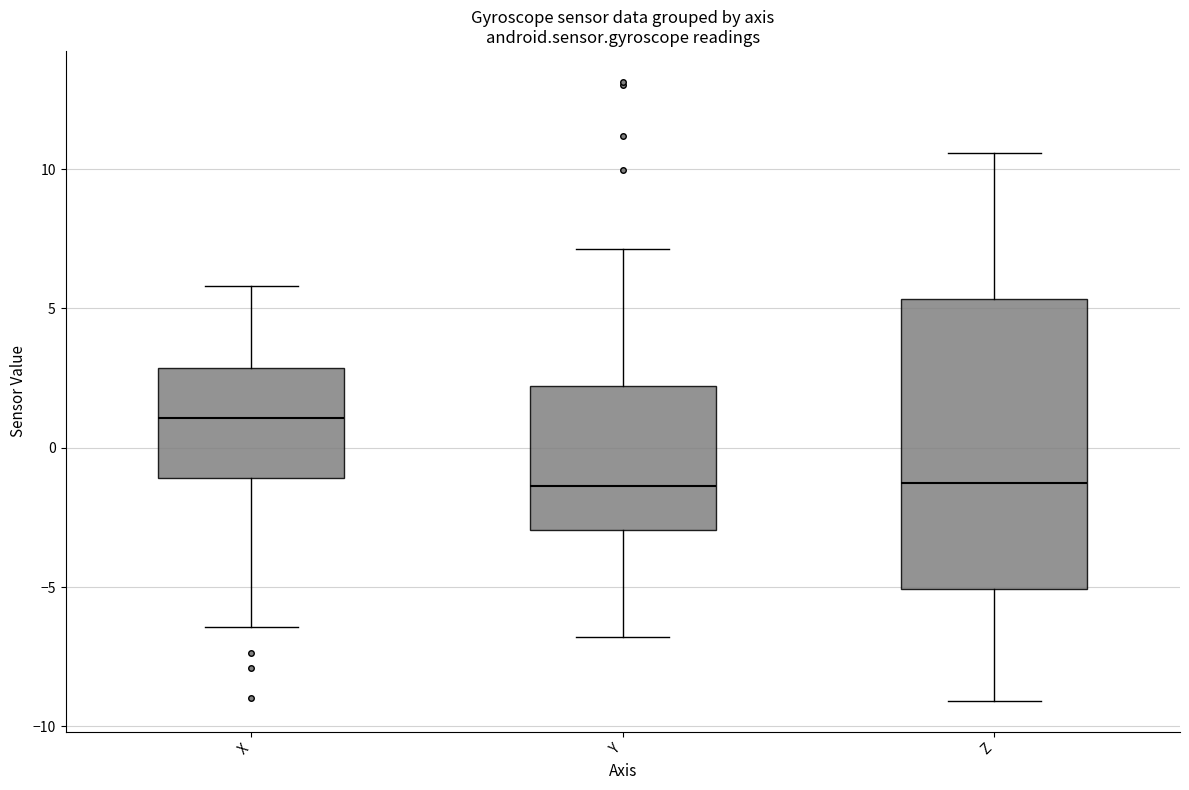

Reading left to right, read every box against the y-axis: the position of its median line, the range the box covers, and the ends of its whiskers. The values are not printed on the chart, so give them approximately, as read against the axis.

X: median 1.0, box -1.0 to 3.0, whiskers -6.5 to 6.0
Y: median -1.5, box -3.0 to 2.0, whiskers -7.0 to 7.0
Z: median -1.5, box -5.0 to 5.5, whiskers -9.0 to 10.5